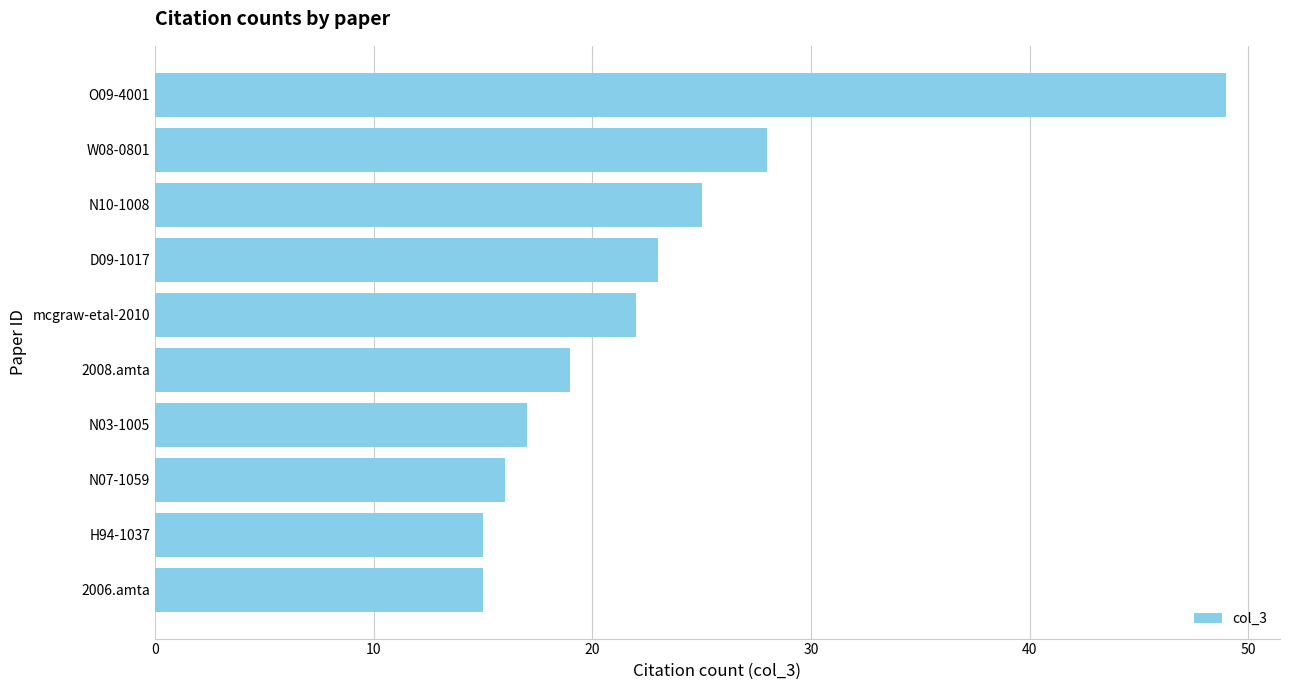

True or false: the data shows 15 at 2006.amta.

True